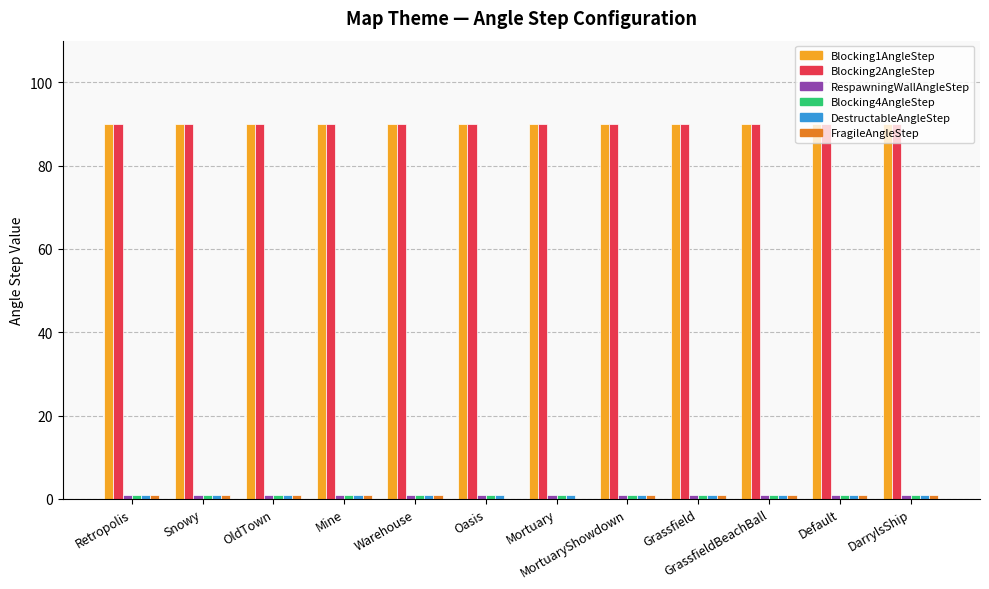

The Blocking1AngleStep series shows 90 at Grassfield. True or false?

True